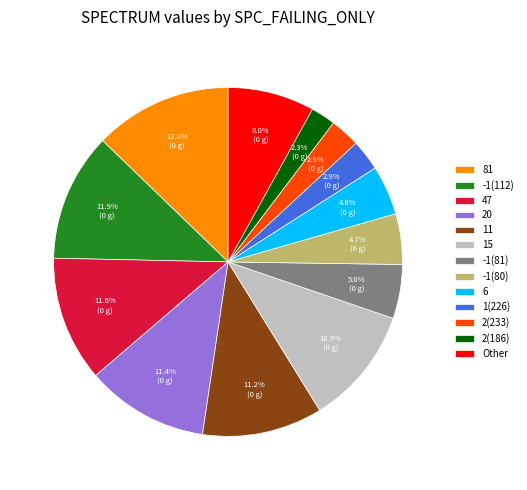

How many segments does this pie chart have?

13